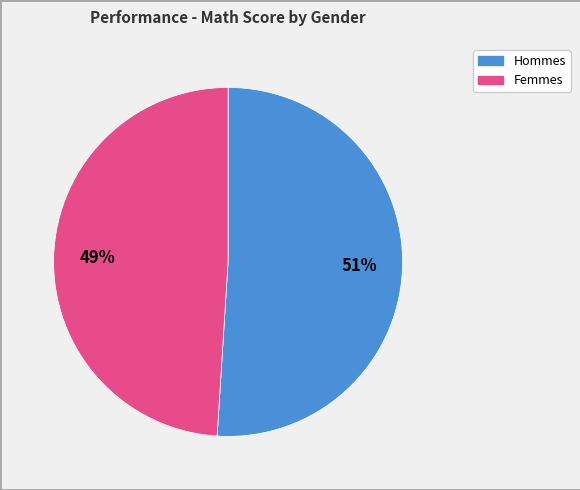

Is there a majority slice in this chart?

Yes